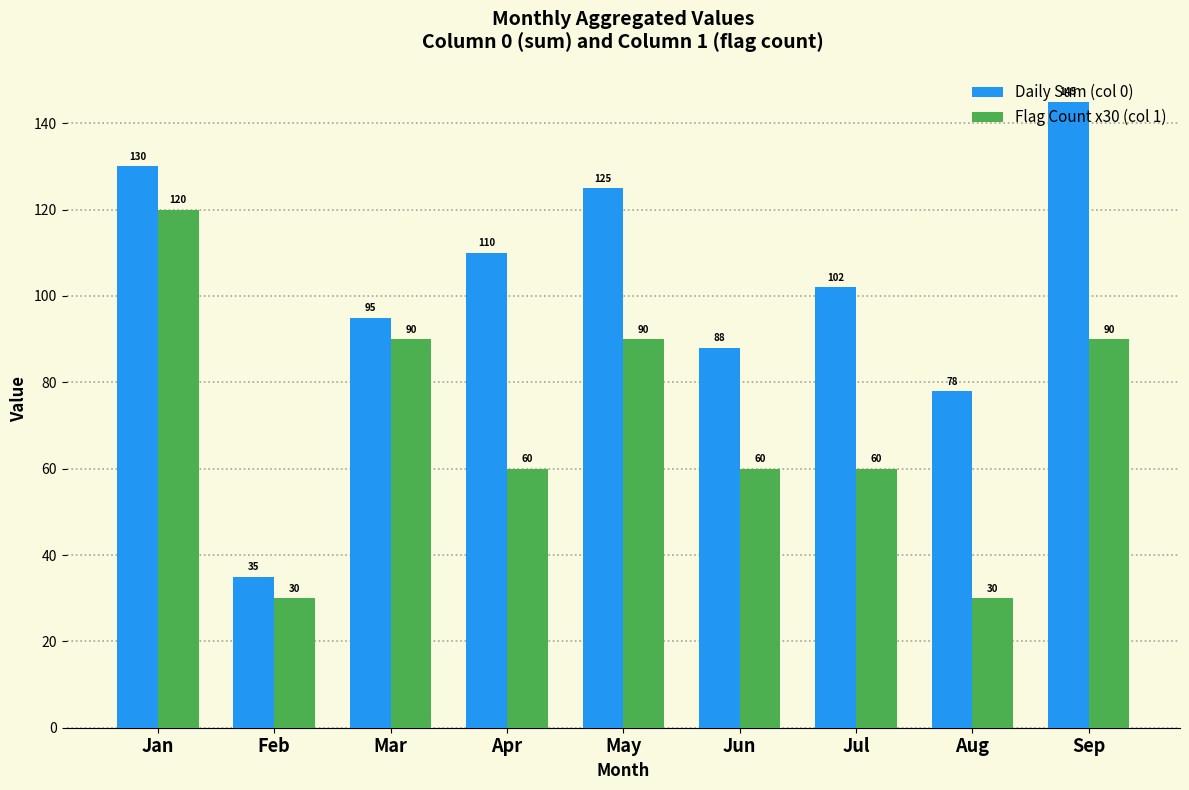

Reading left to right, list all the values displayed in this chart.

Daily Sum (col 0): 130	35	95	110	125	88	102	78	145
Flag Count x30 (col 1): 120	30	90	60	90	60	60	30	90